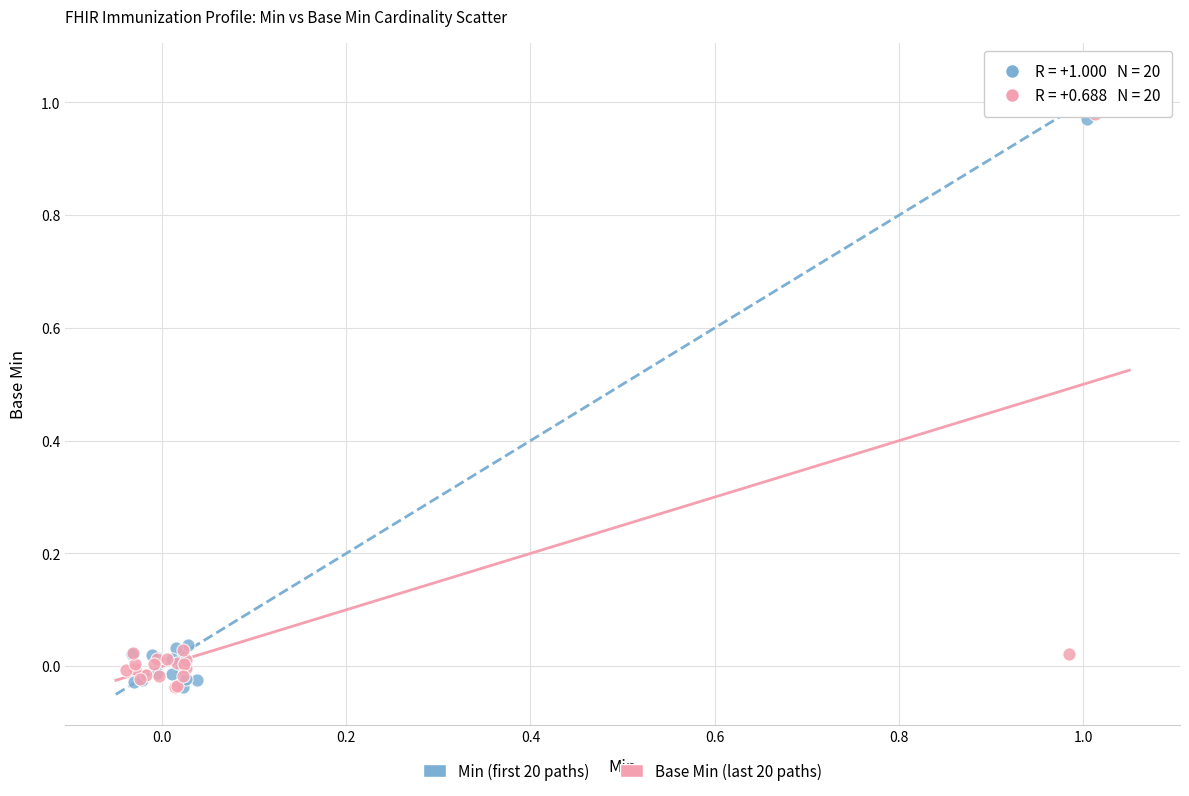

Which series has the widest spread of Y values?

Min (first 20 paths)